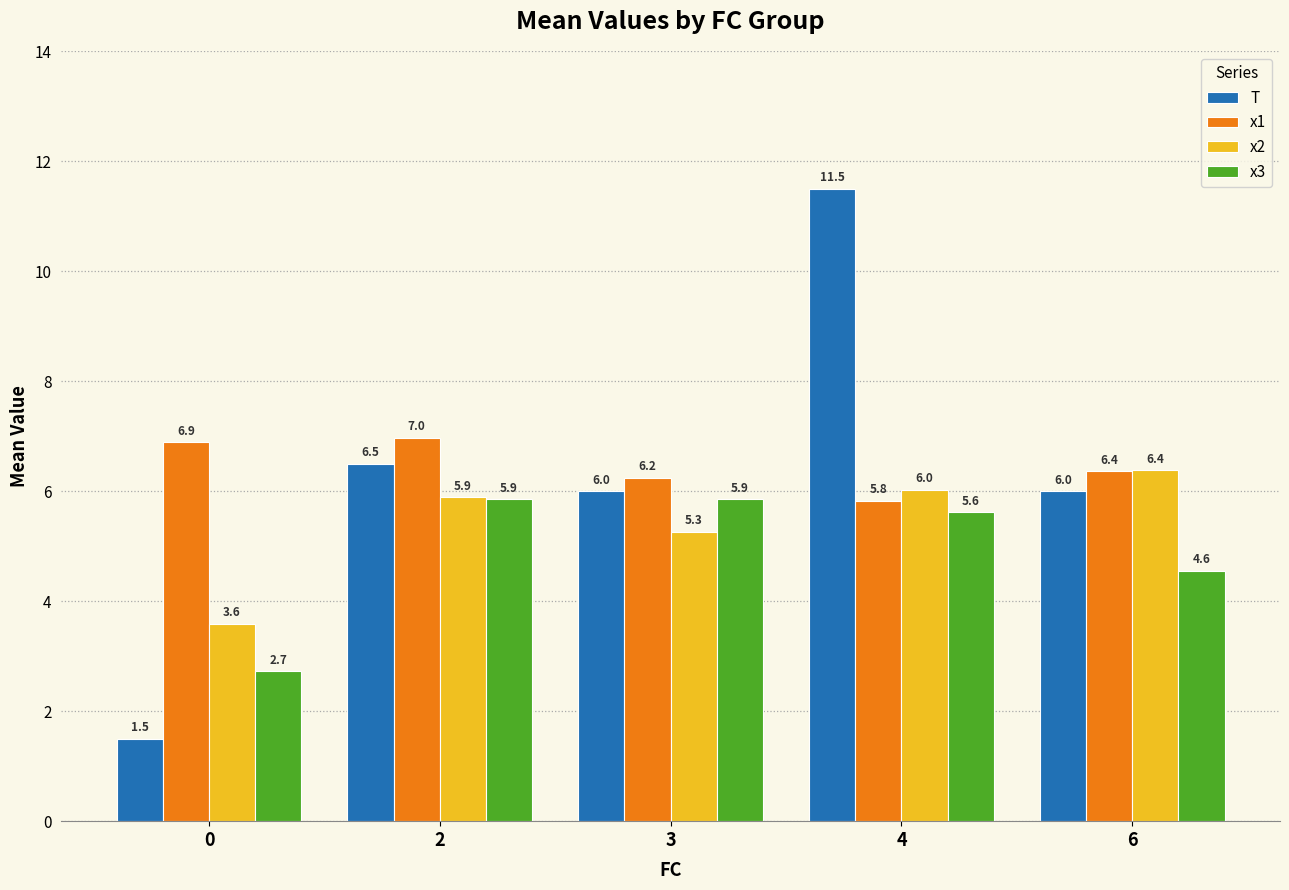

What is the difference between the maximum and second lowest values in the x1 series?

0.7